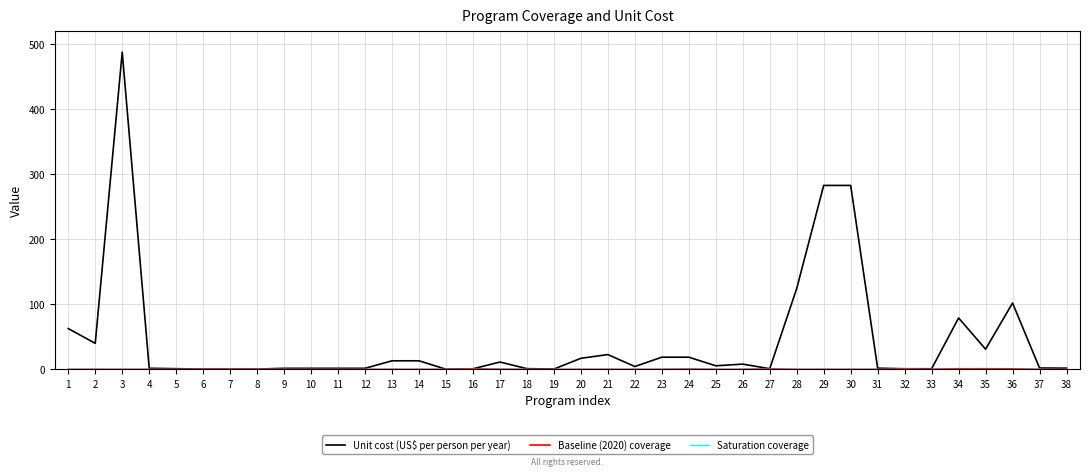

At which category is the sum across all series the highest?

3